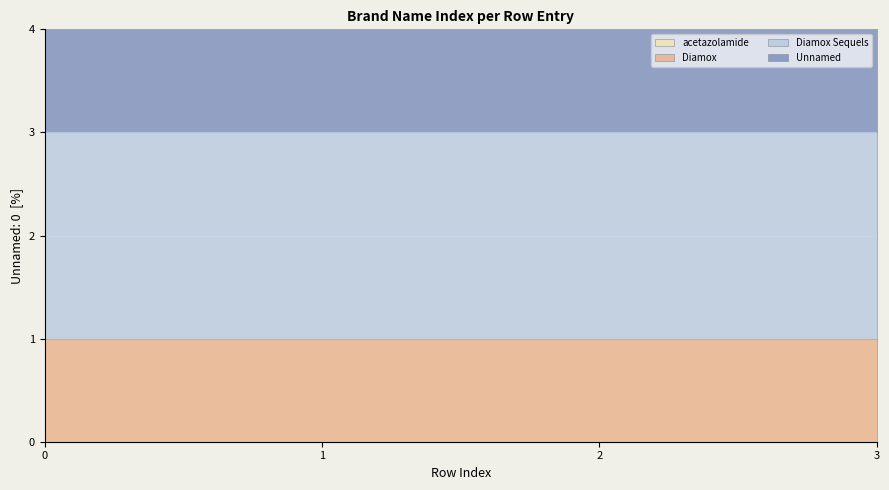

Between 2 and 3, which series saw the biggest shift?

acetazolamide